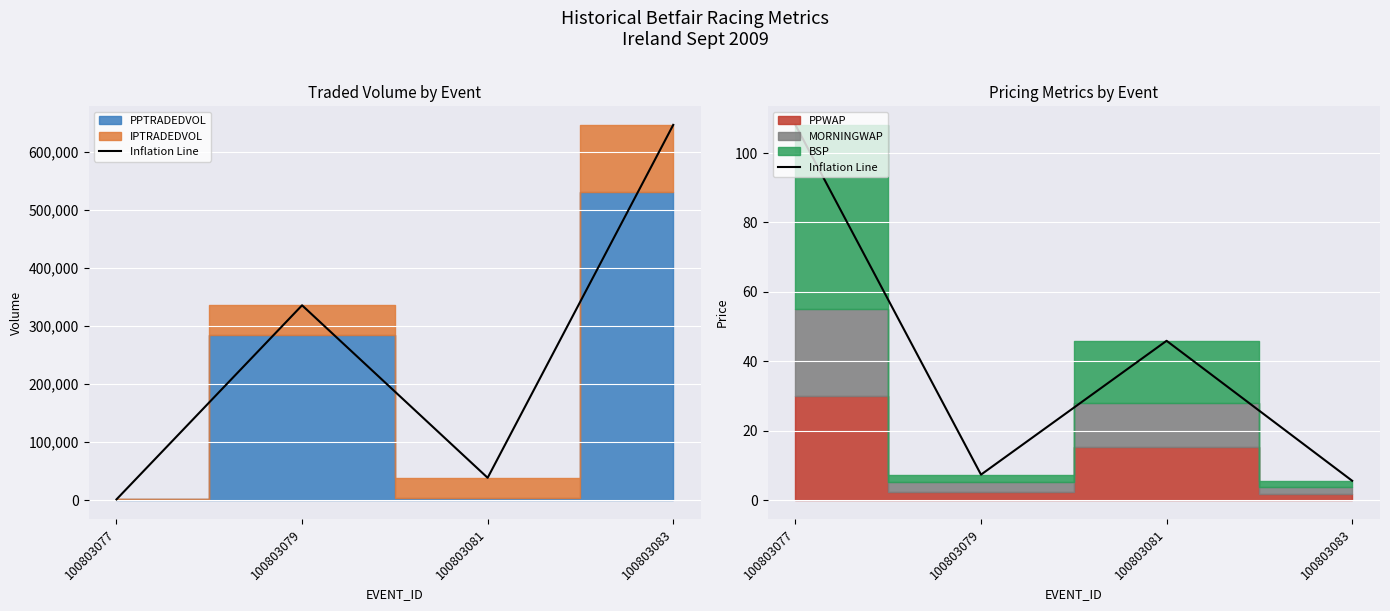

Where is the first local minimum?

100803079